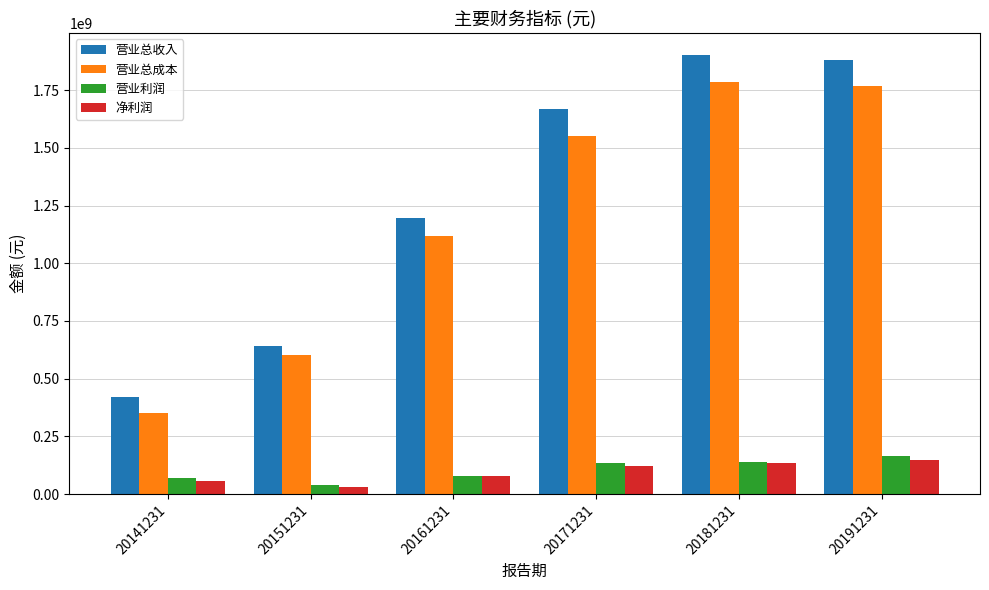

At how many categories does at least one series exceed 1149859513?

4